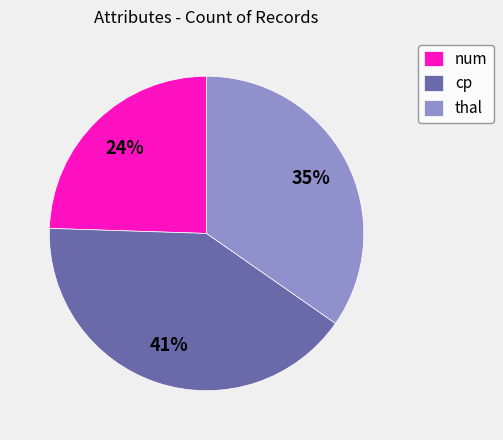

Does thal account for over 50% of the chart?

No